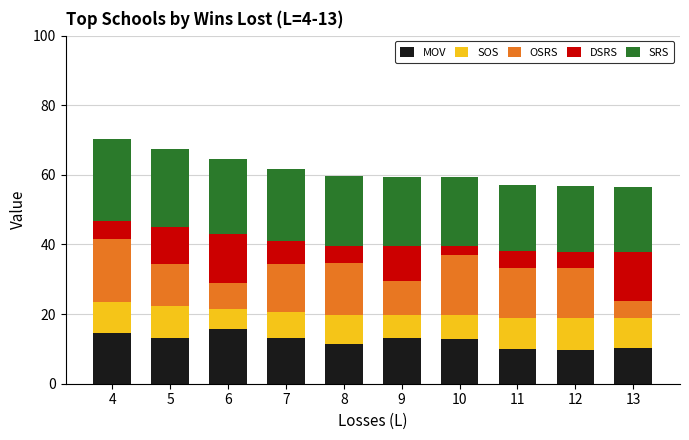

Count the number of data series in this chart.

5